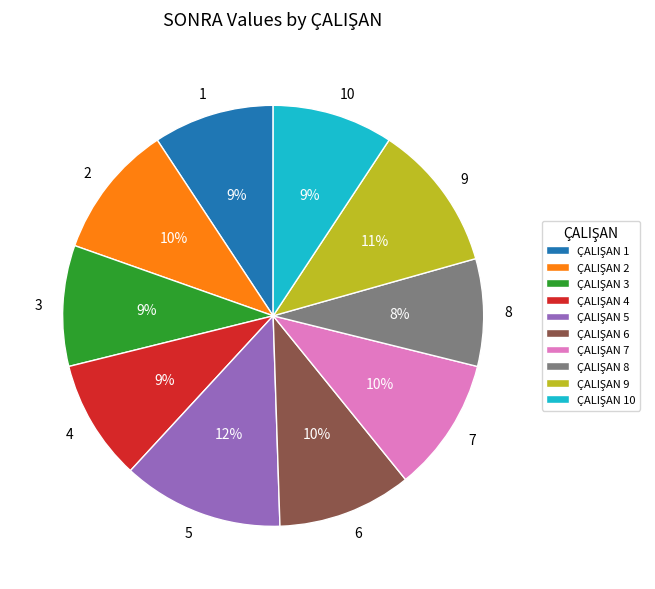

Which has a higher value, 9 or 5?

5